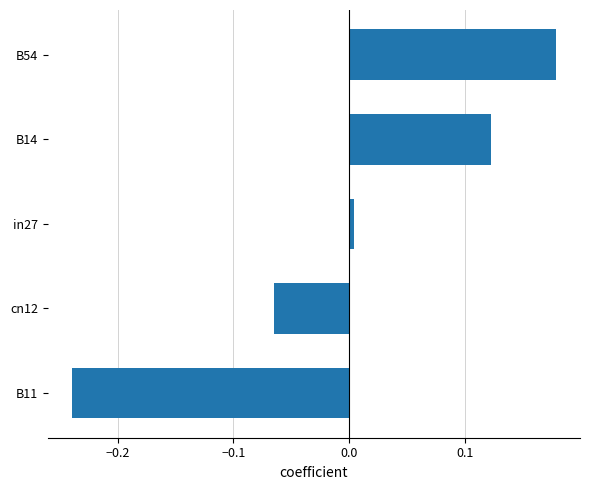

What is the difference between the second highest and minimum values?

0.4